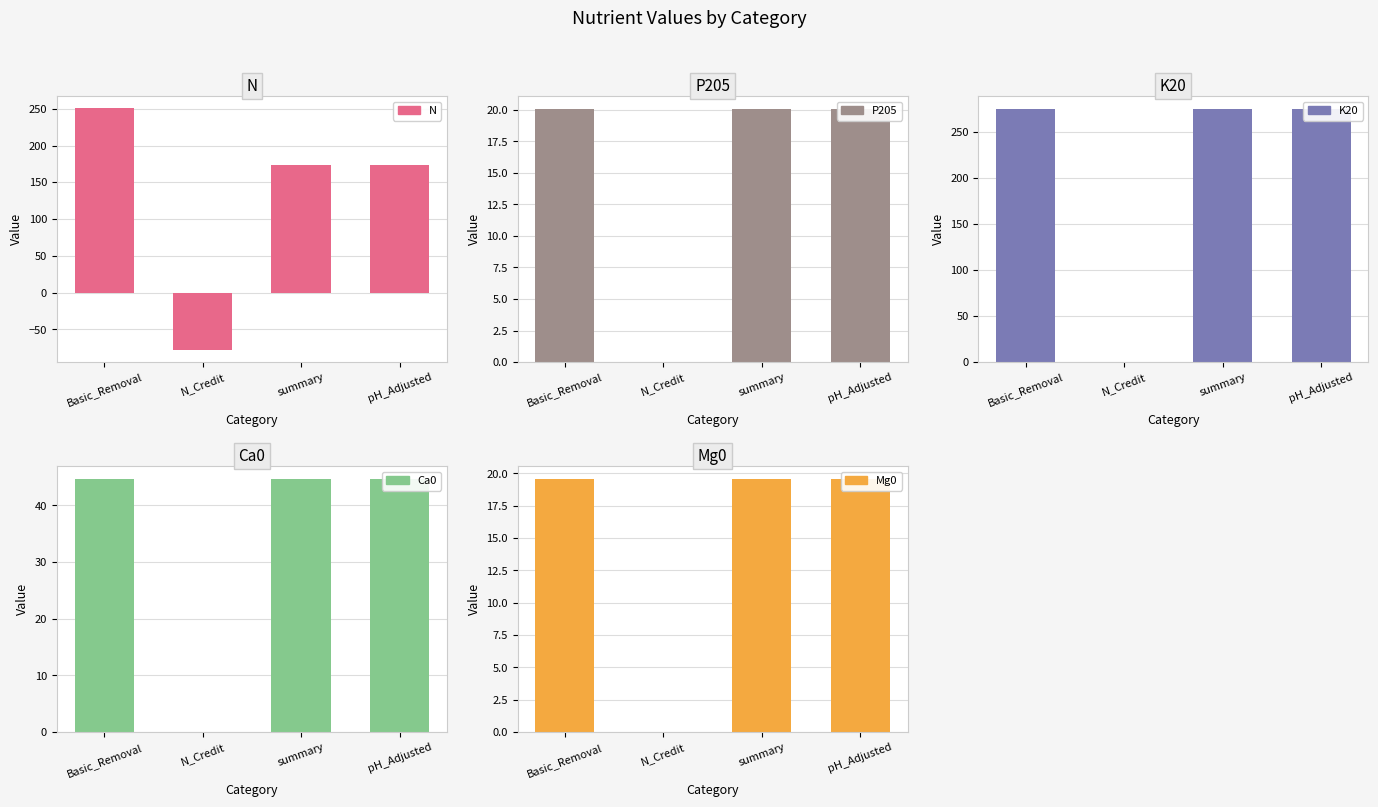

Reading right to left, list all the values displayed in this chart.

N: 172.8	172.8	-78.0	250.8
P205: 20.1	20.1	0.0	20.1
K20: 274.9	274.9	0.0	274.9
Ca0: 44.7	44.7	0.0	44.7
Mg0: 19.6	19.6	0.0	19.6
S: 0.0	0.0	0.0	0.0